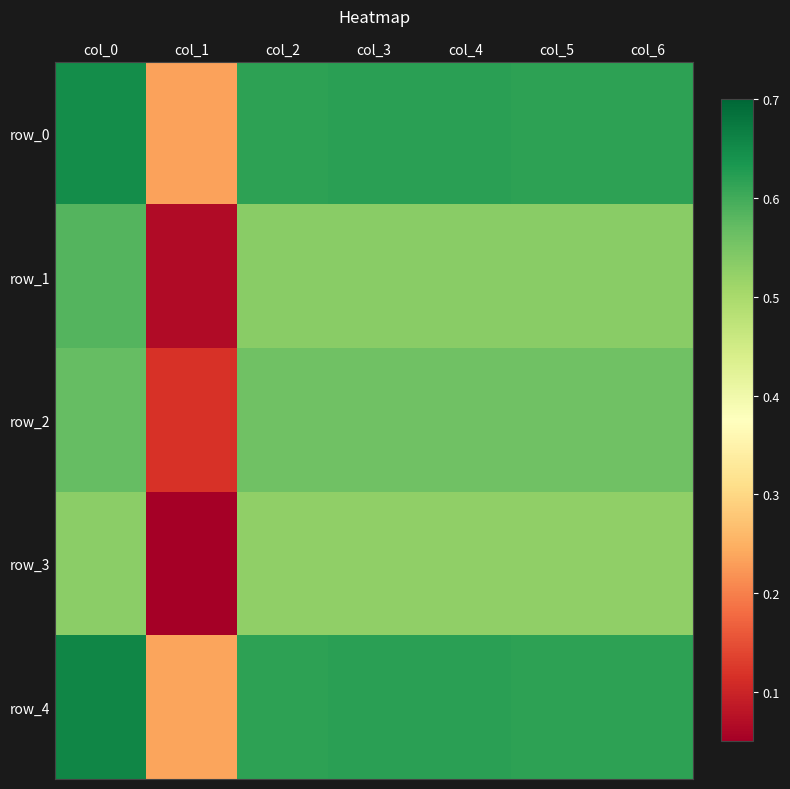

List the series in order of their peak value, lowest first.

row_3, row_2, row_1, row_0, row_4